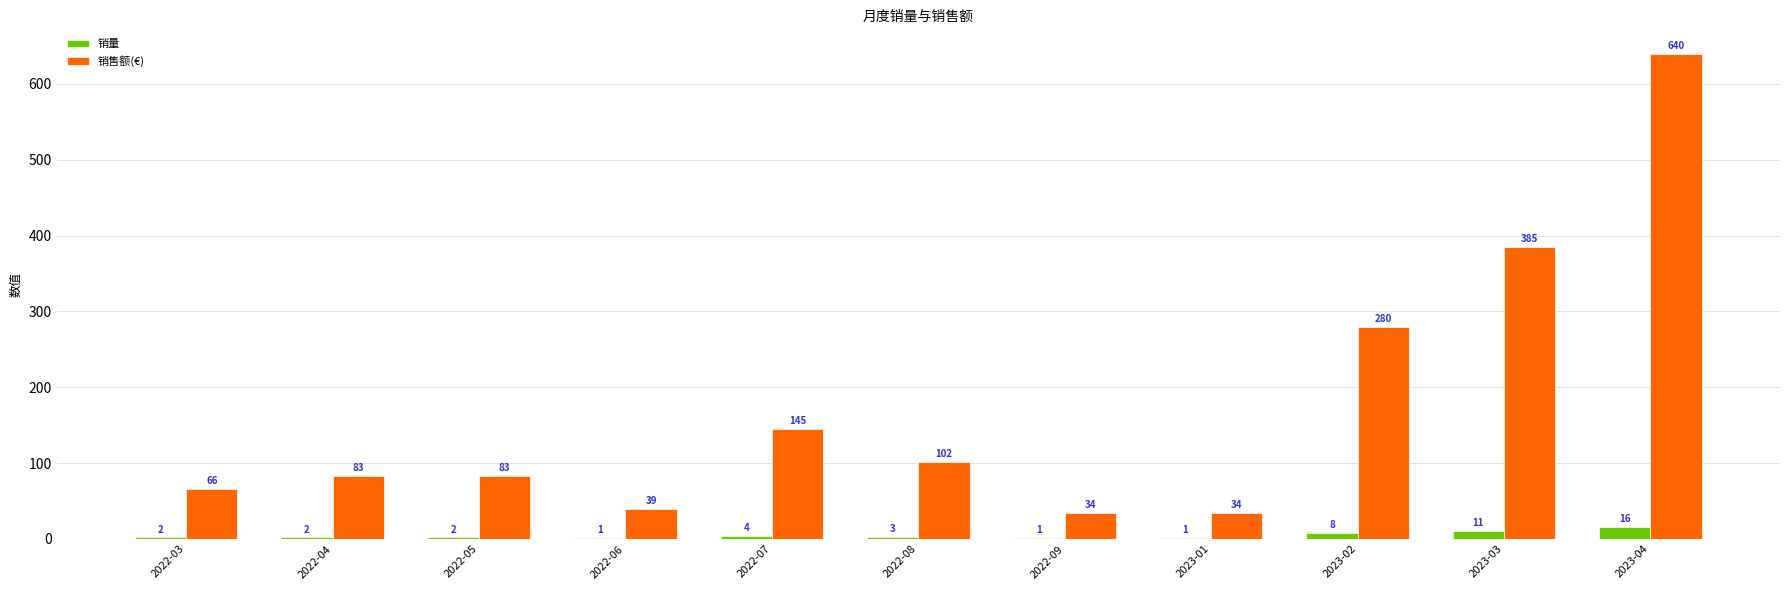

What is the sum of all 销量 values?

51.0